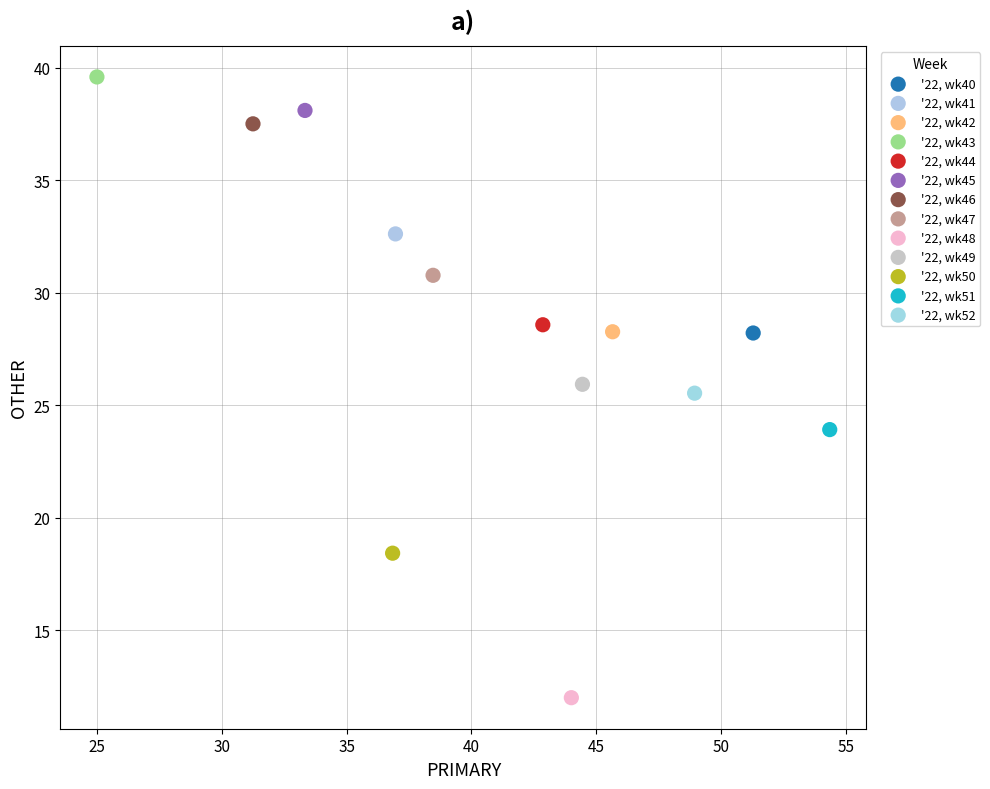

What are all the series names shown in the legend?

'22, wk40, '22, wk41, '22, wk42, '22, wk43, '22, wk44, '22, wk45, '22, wk46, '22, wk47, '22, wk48, '22, wk49, '22, wk50, '22, wk51, '22, wk52